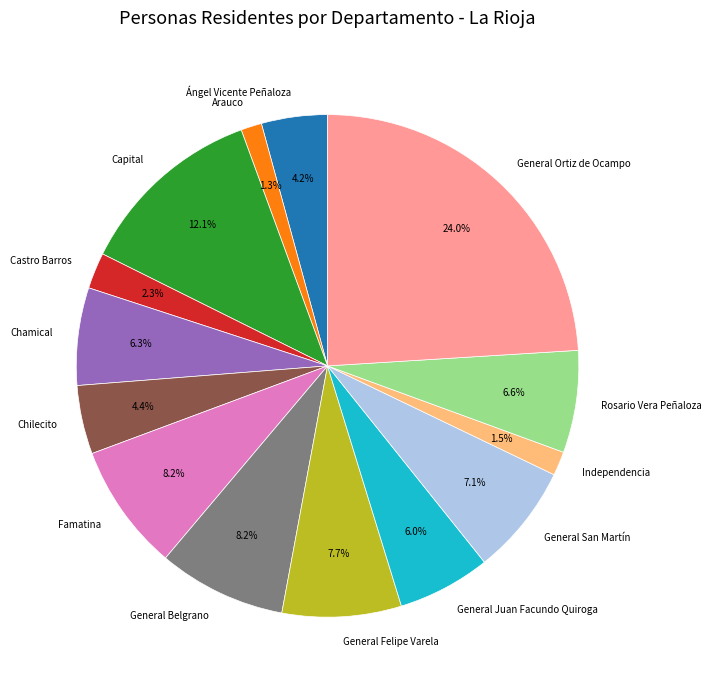

Is there any slice that represents more than half of the pie?

No